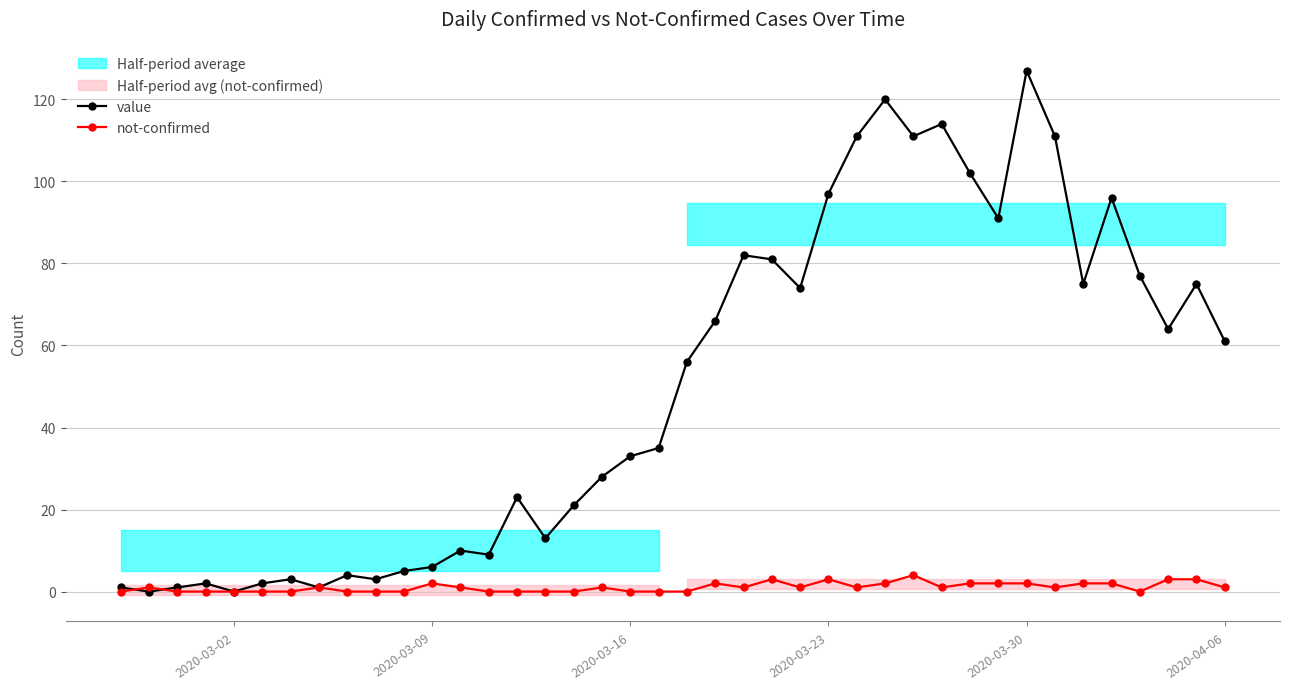

Which category has the highest value in the value series?

2020-03-30